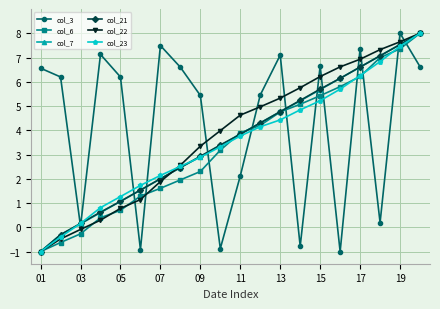

Which series ends up on top after the final intersection of col_23 and col_3?

col_23